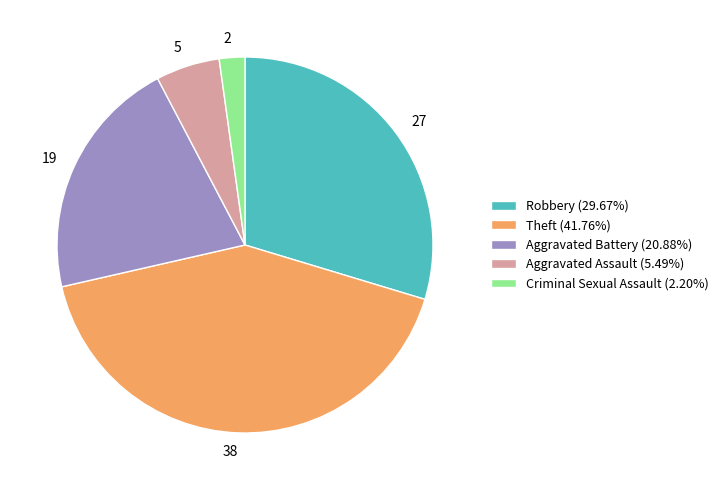

Does 27 represent more than half of the total?

No